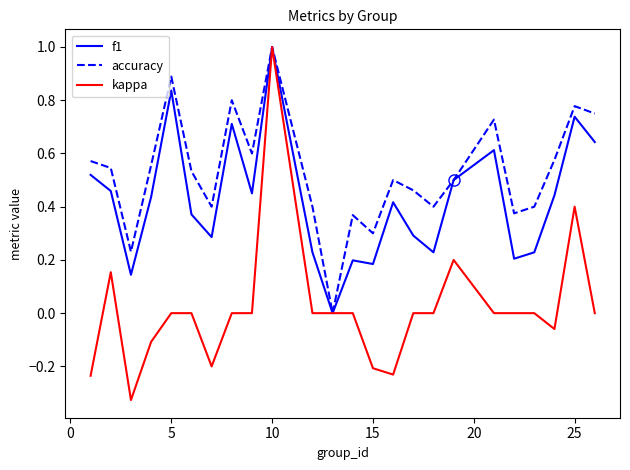

Which series has the largest total across all categories?

accuracy